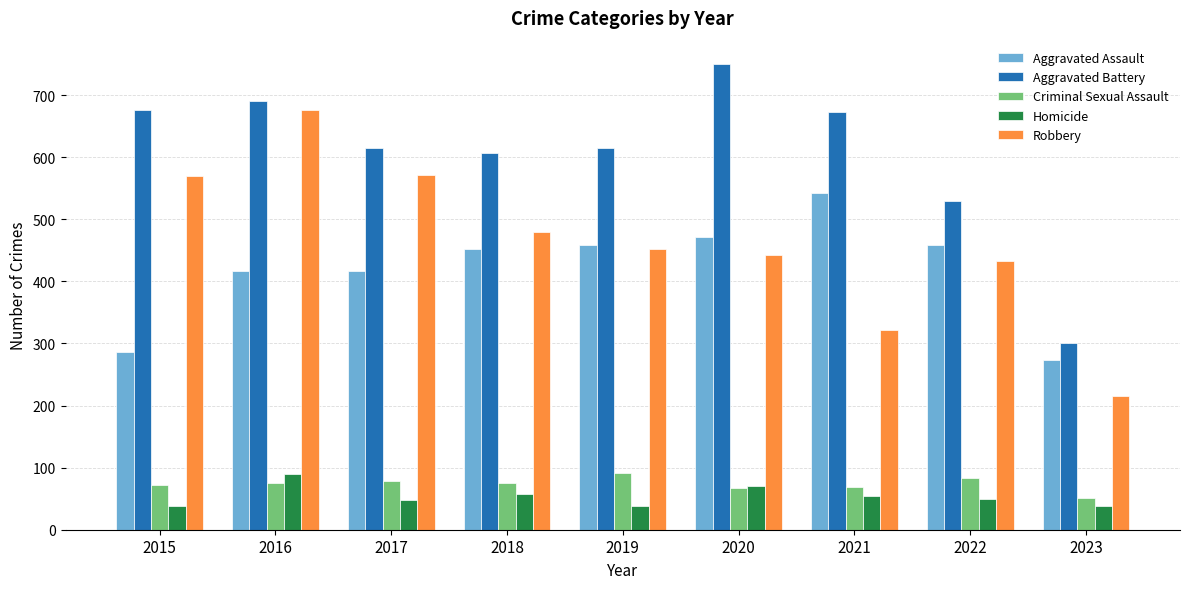

What is the smallest value displayed?

39